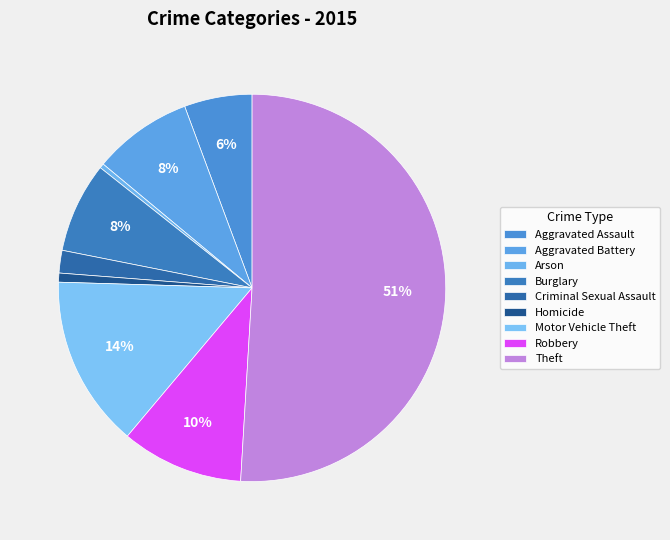

How many slices are in this pie chart?

9